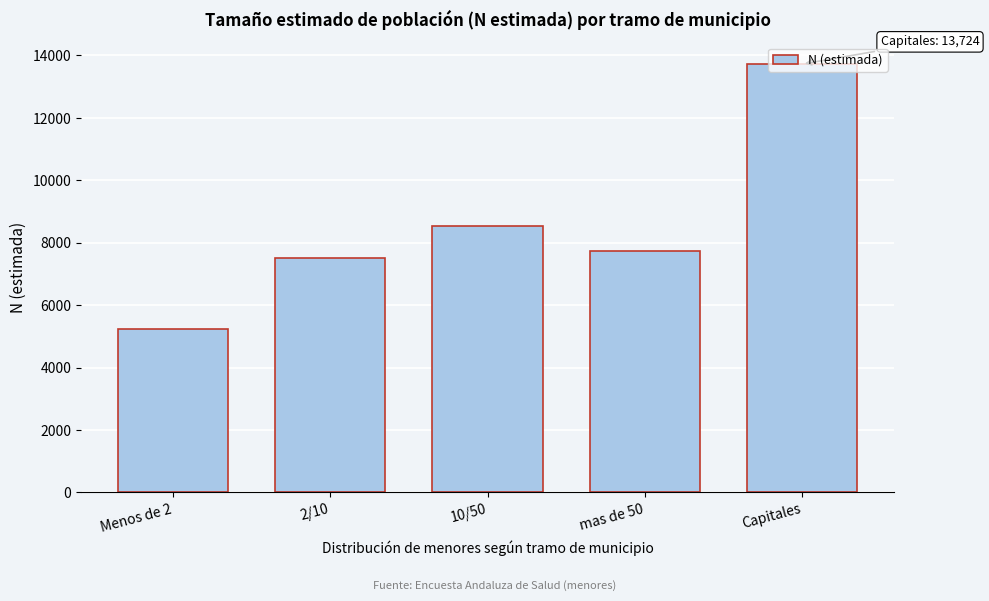

At which category does the chart reach its minimum across all series?

Menos de 2